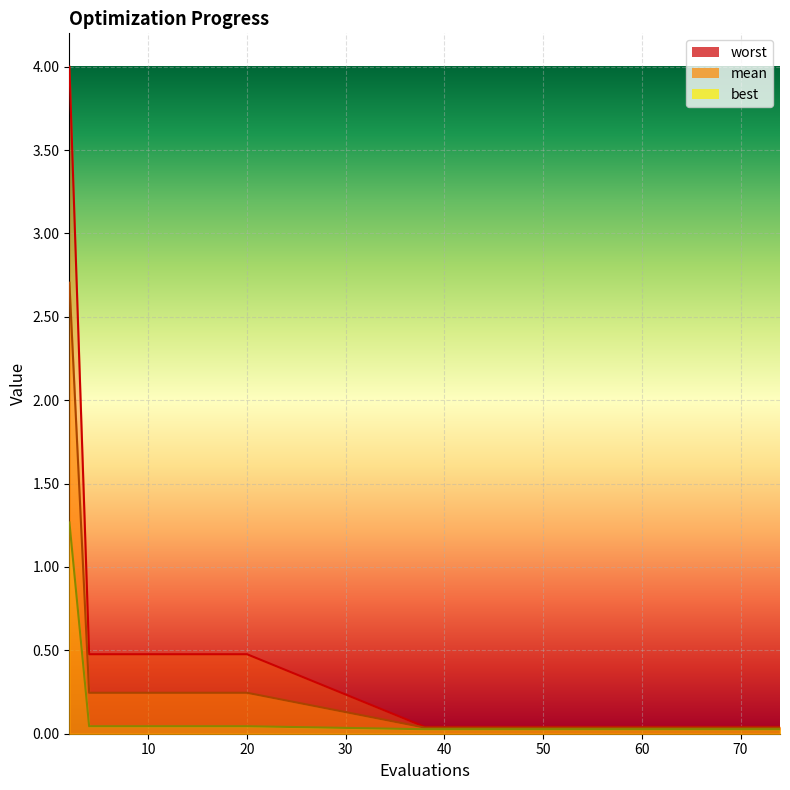

Is it true that best equals 0.0 at 43?

True